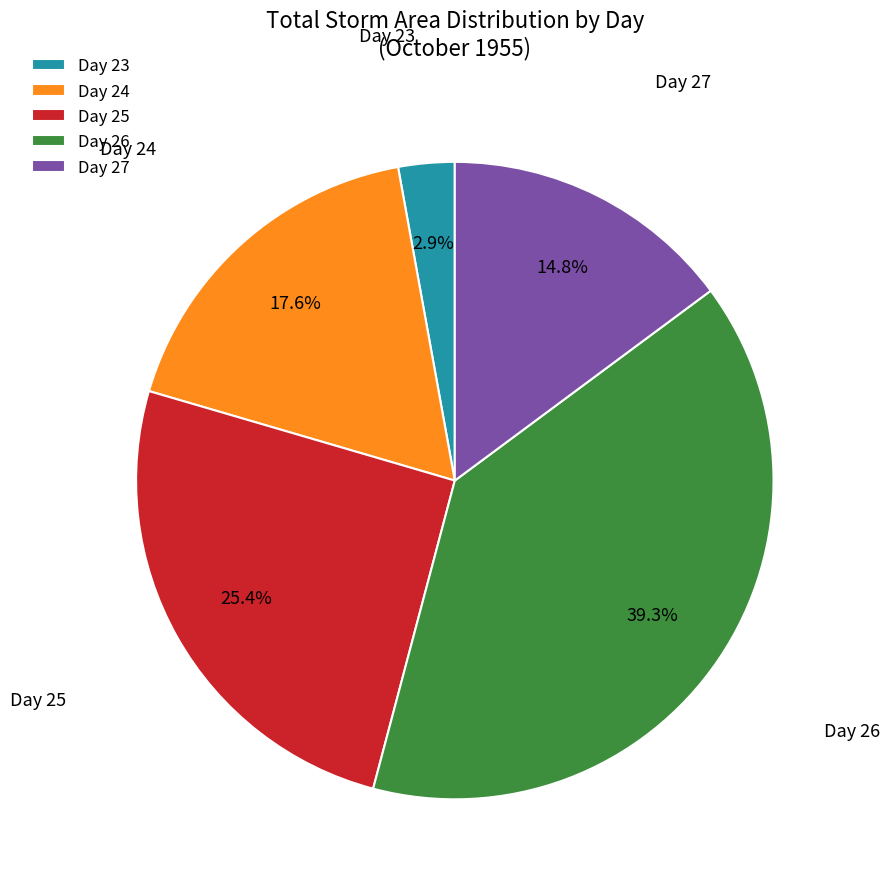

Is there a majority slice in this chart?

No